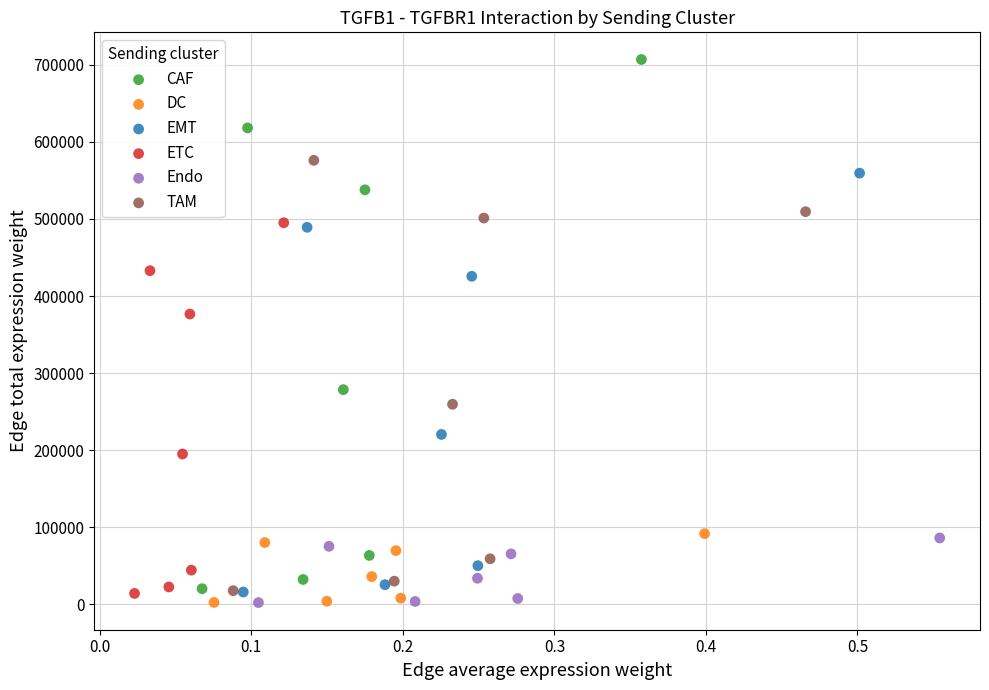

Which series has the largest Y range (max minus min)?

CAF